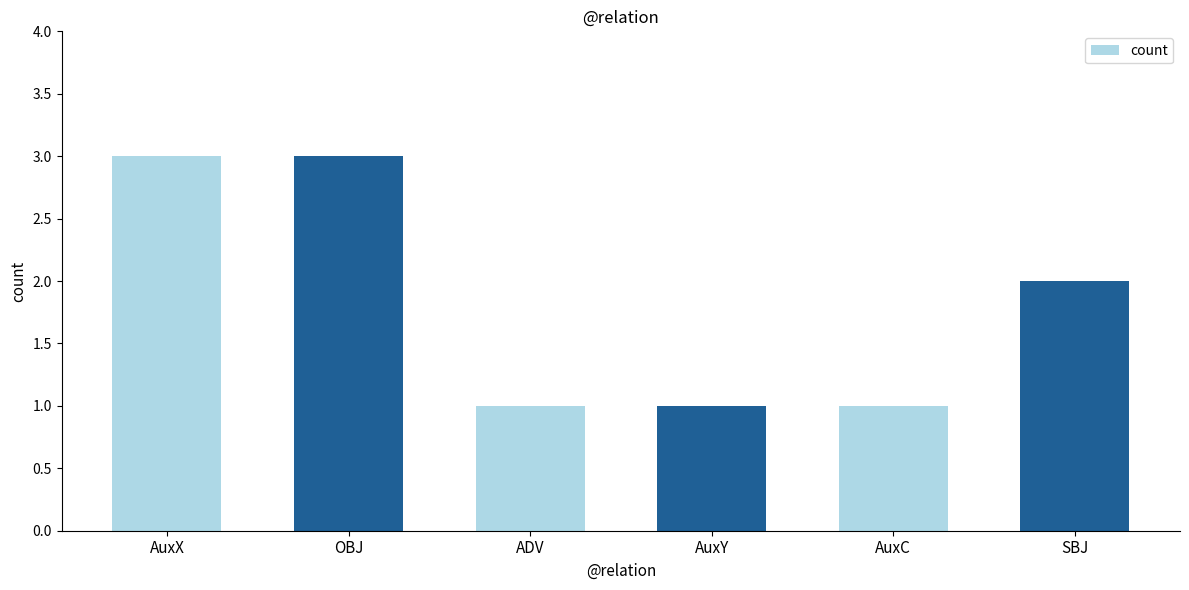

True or false: the data shows 3 at OBJ.

True